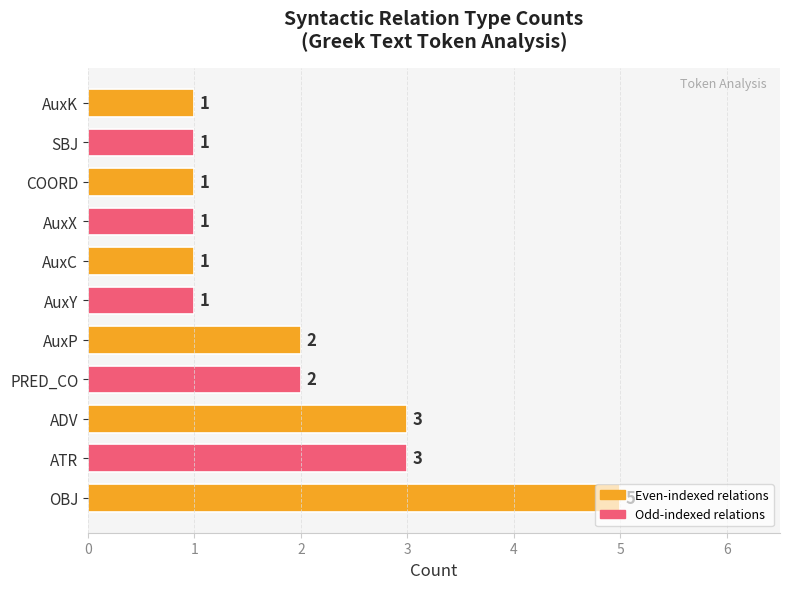

Which label corresponds to the largest value in the chart?

OBJ